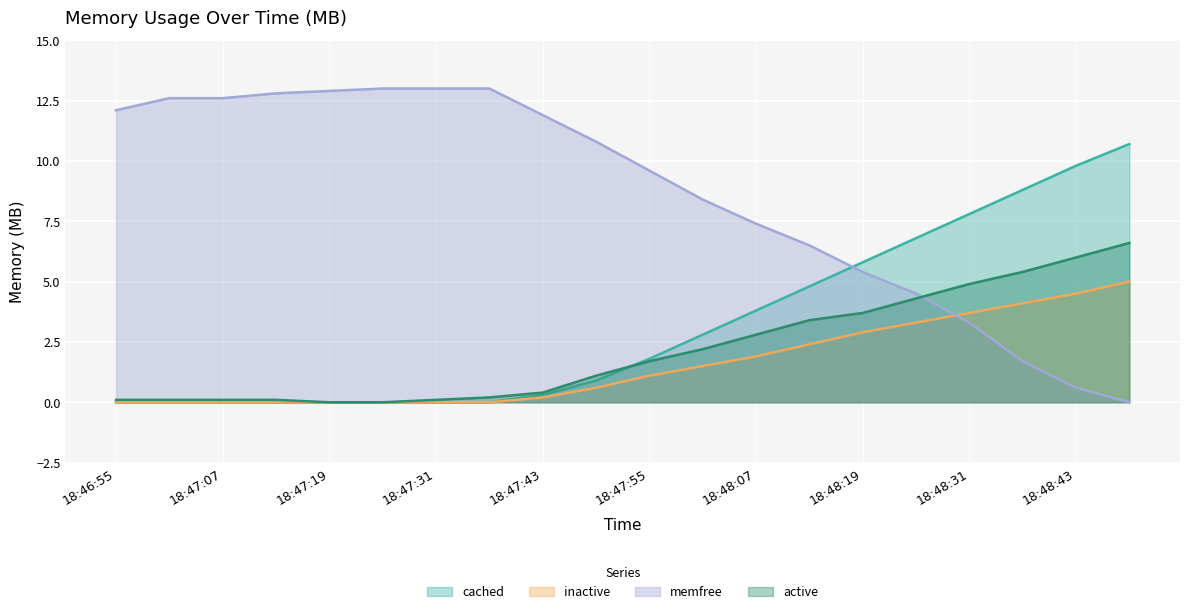

How many positive values does the memfree series have?

19